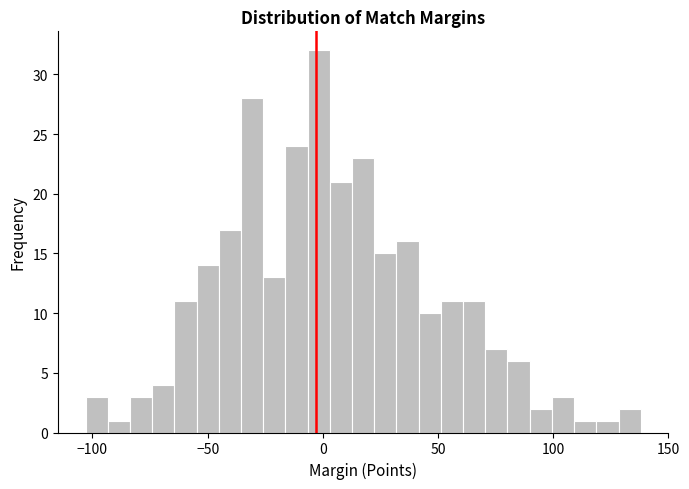

Read against the x-axis, roughly where is the centre of the tallest bar?

0